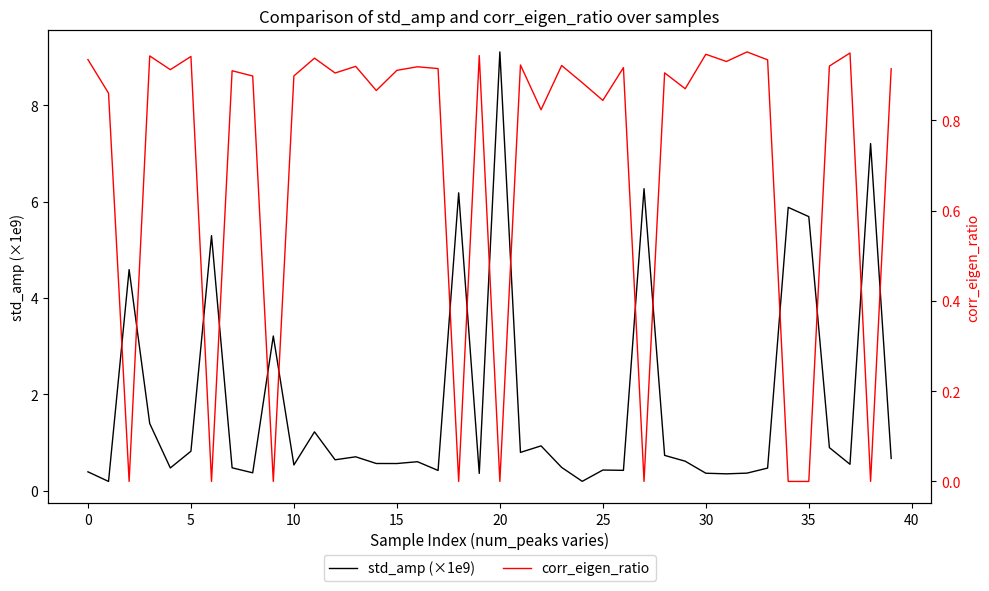

Does the chart have visible grid lines?

No